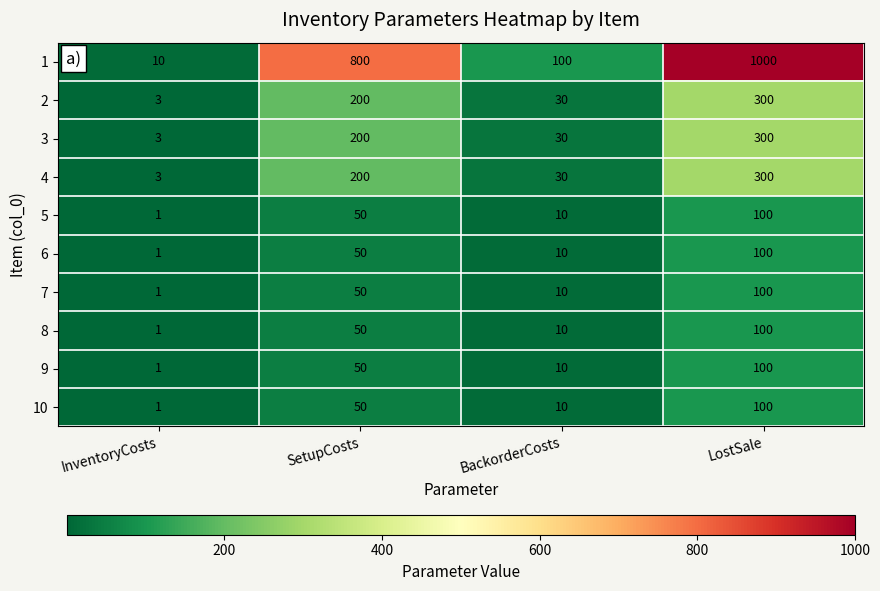

Which category has the highest value across all series?

LostSale